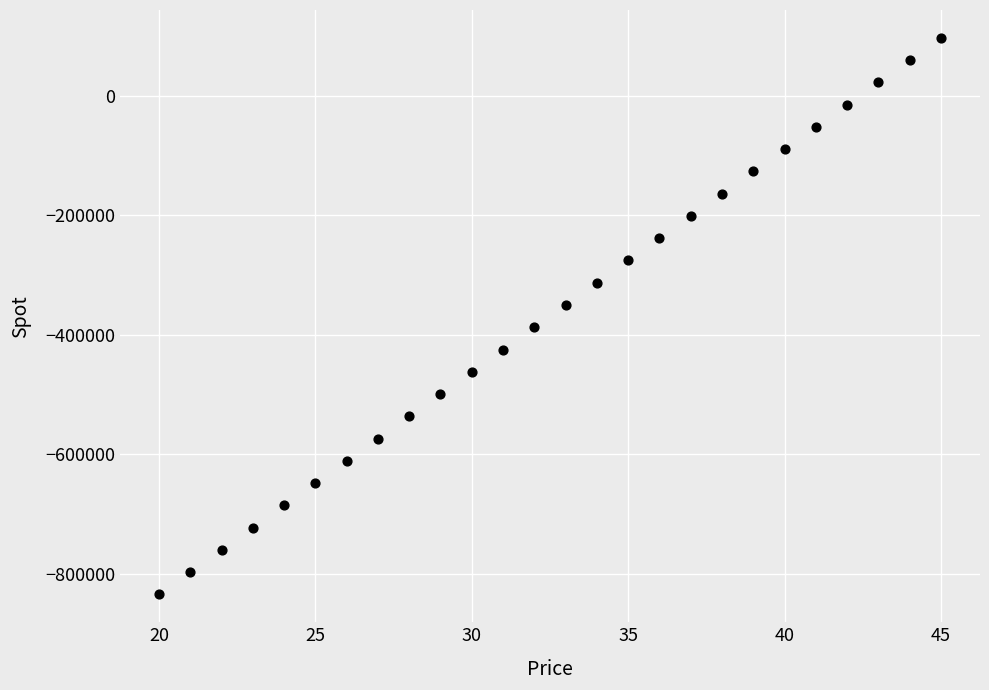

What is the range of Y values (max minus min)?

931375.0